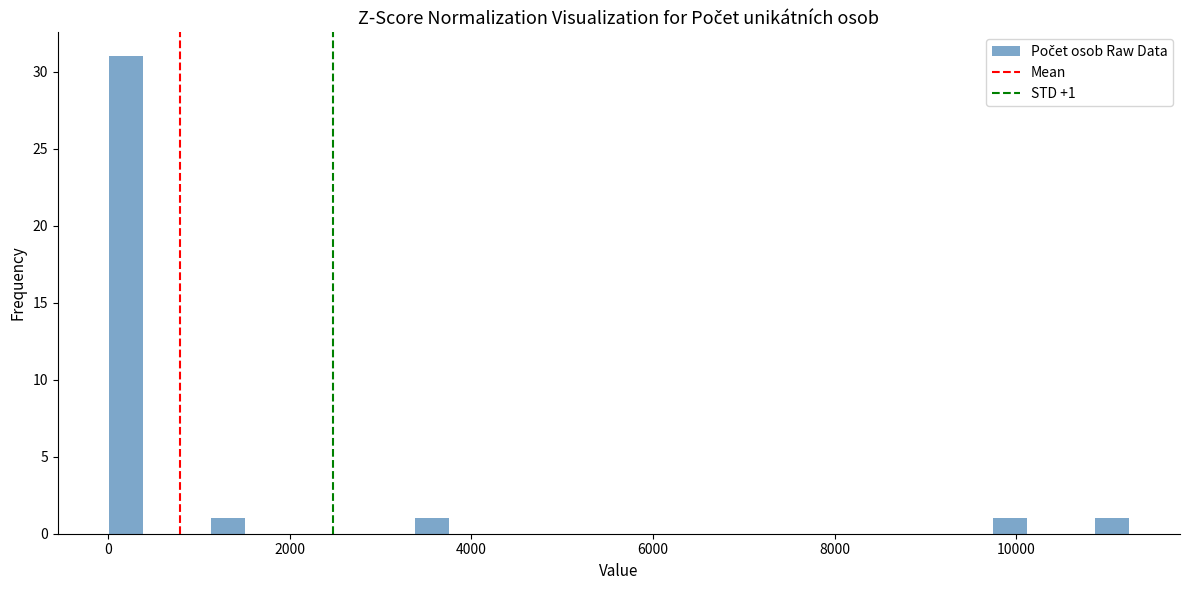

Read against the x-axis, roughly where is the centre of the tallest bar?

200